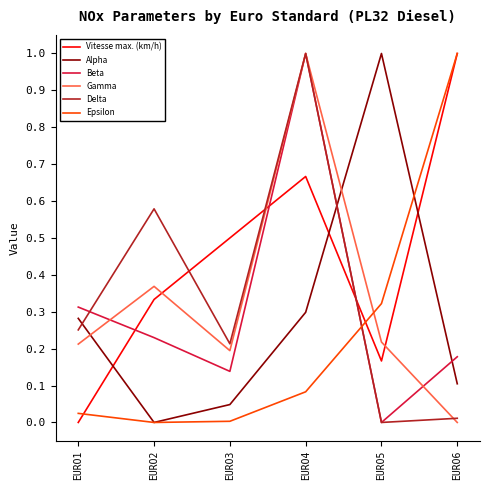

True or false: Gamma has a value of 0.1 at EURO1.

False